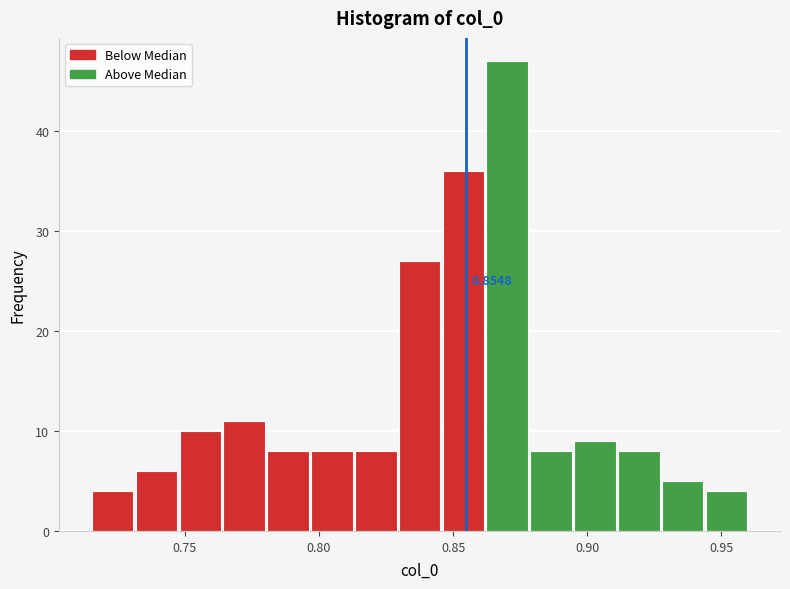

Around what value on the x-axis is the tallest bar? Give the approximate position of its centre, as read against the axis.

0.870